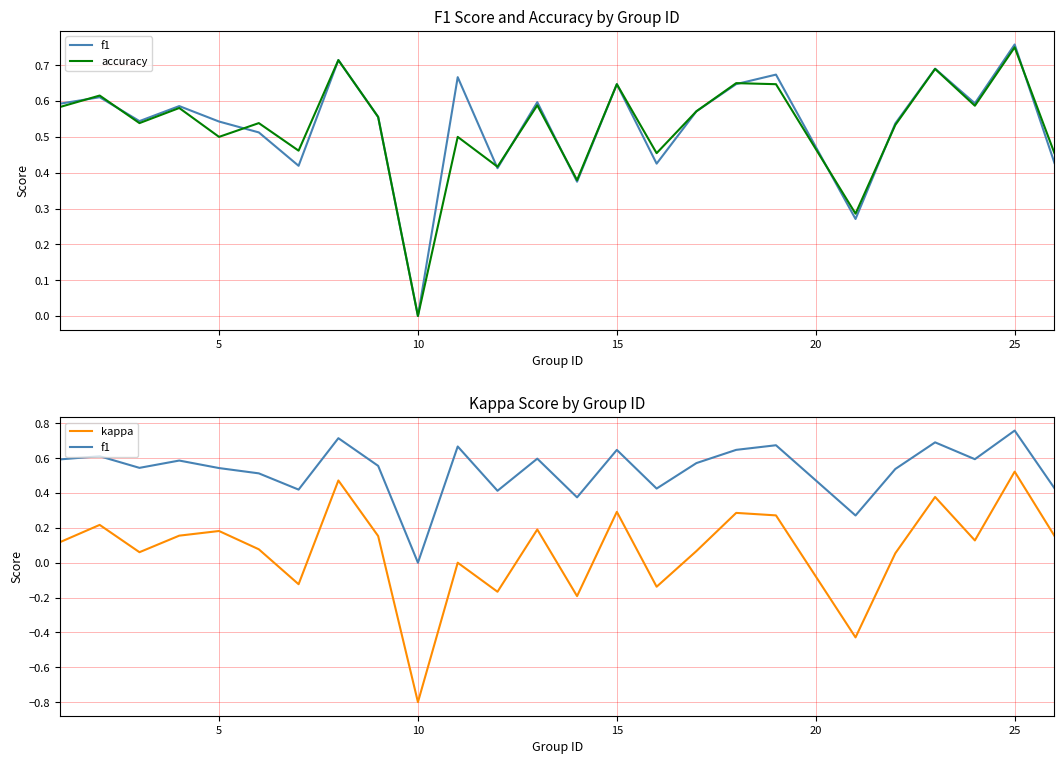

What is the difference between the maximum and minimum values in the kappa series?

1.3